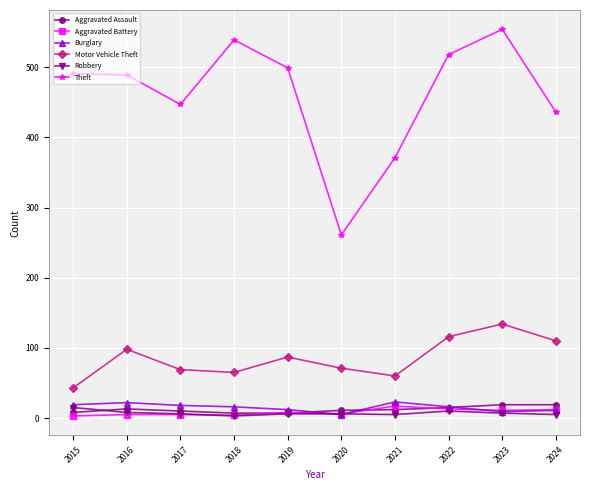

At which category does the chart reach its peak across all series?

2023